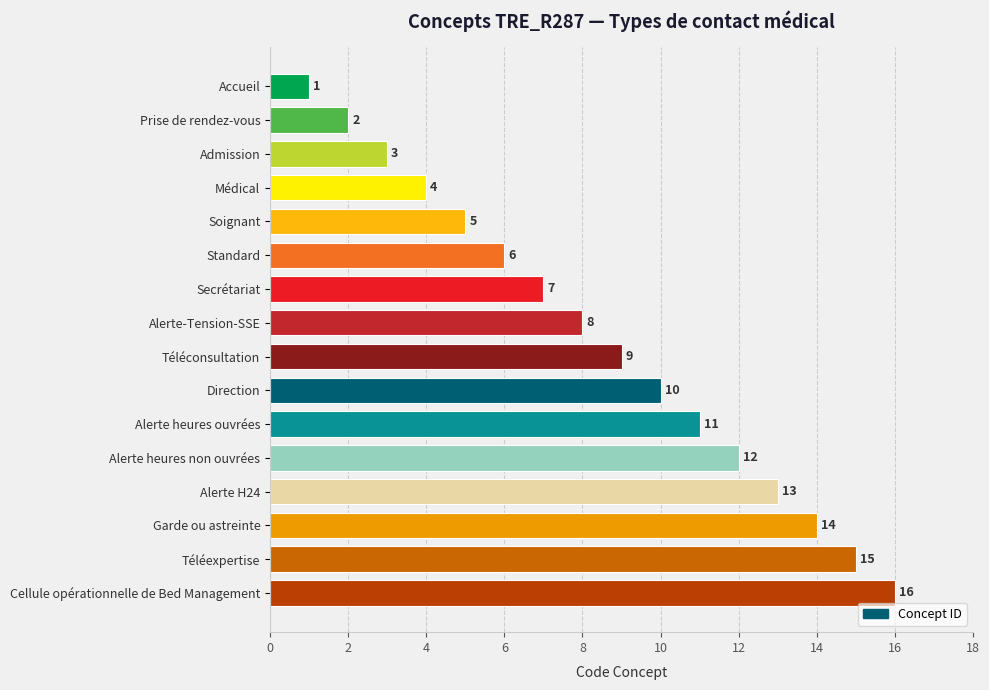

How many bars are there in total?

16